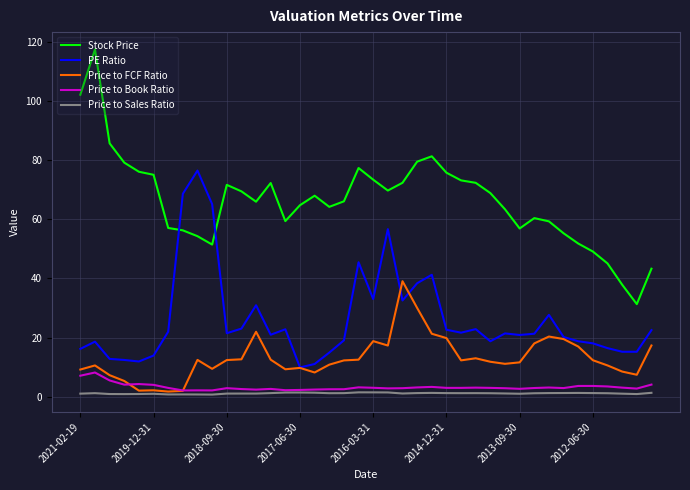

What is the highest value of the Price to Book Ratio series?

8.2